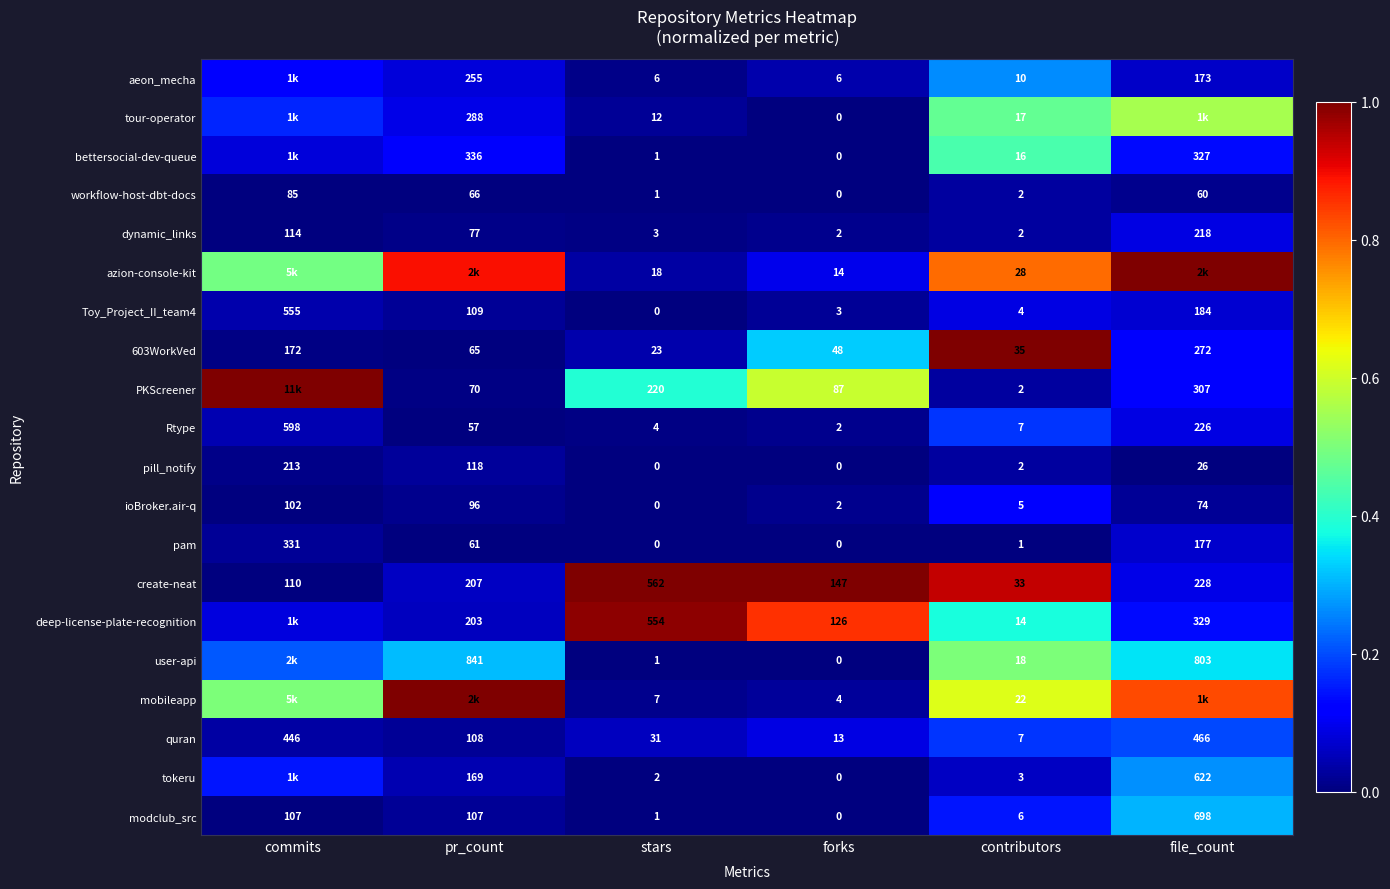

List the labels in order of 603WorkVed value, largest first.

file_count, commits, pr_count, forks, contributors, stars